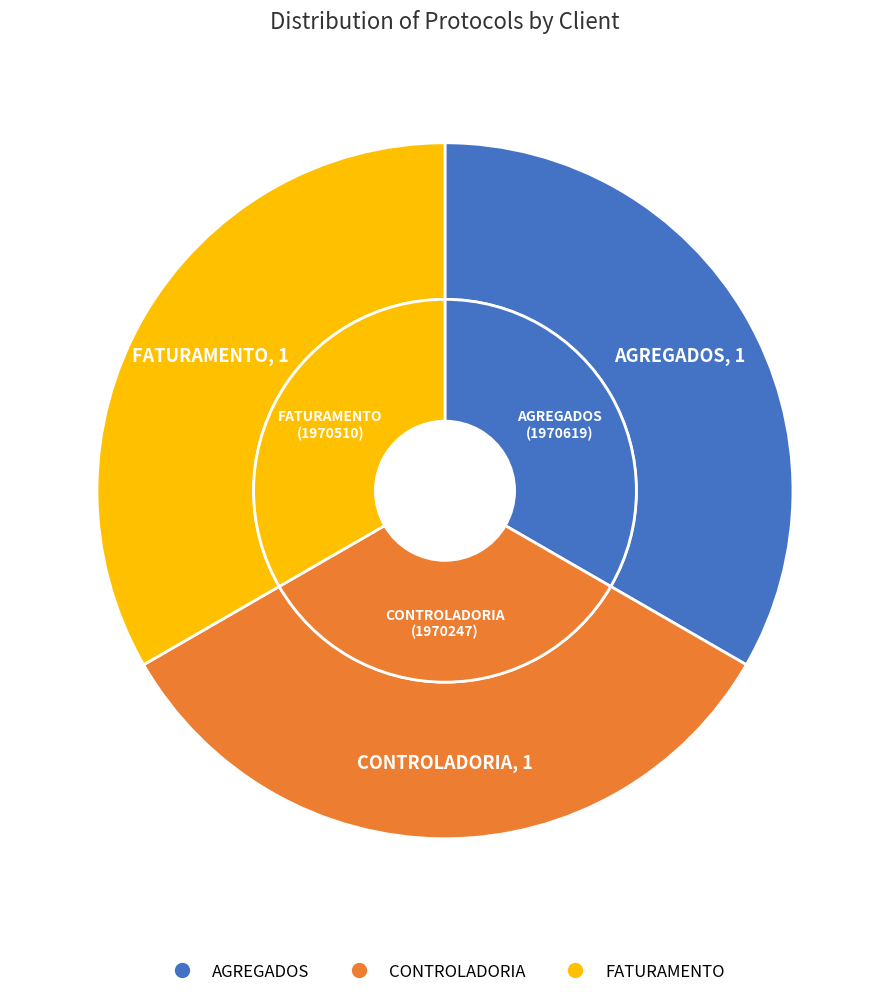

How many segments does this pie chart have?

3